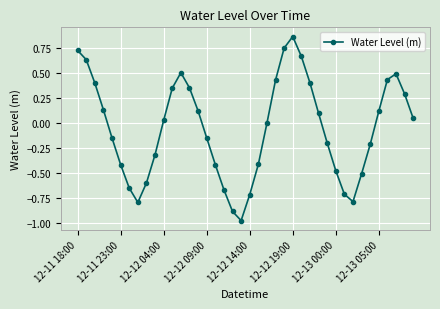

How many categories are shown in the chart?

40